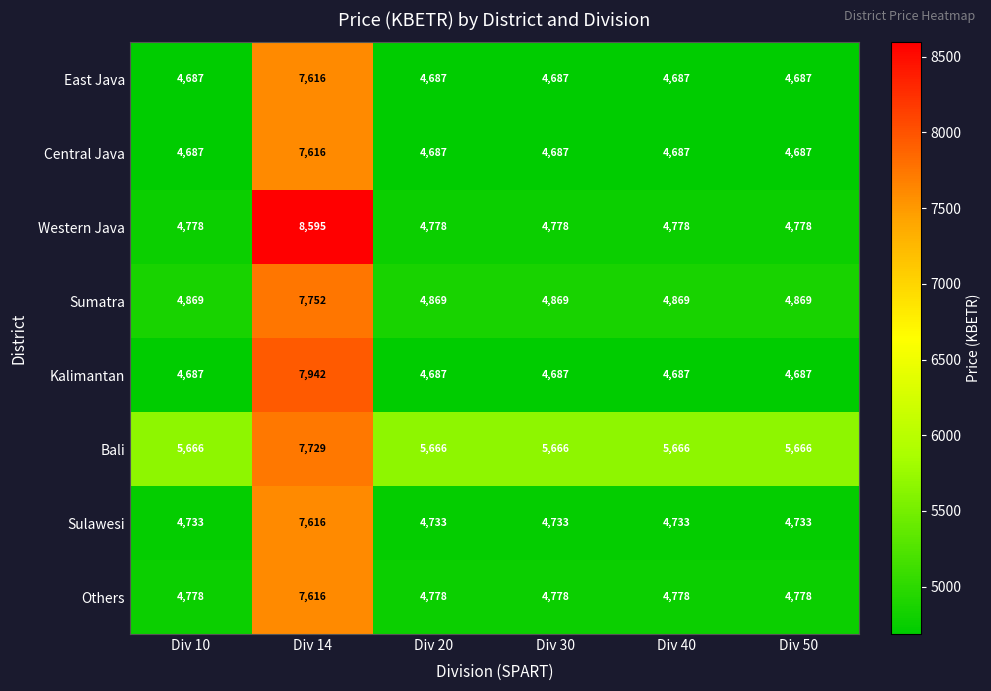

What is the difference between the highest and lowest values at Div 14?

979